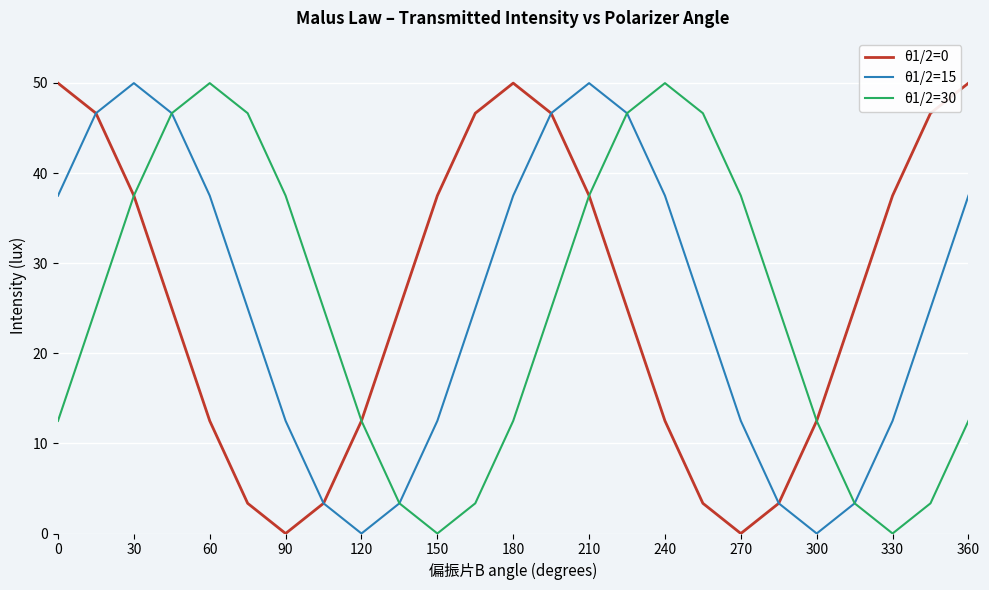

How many lines are shown in the chart?

3